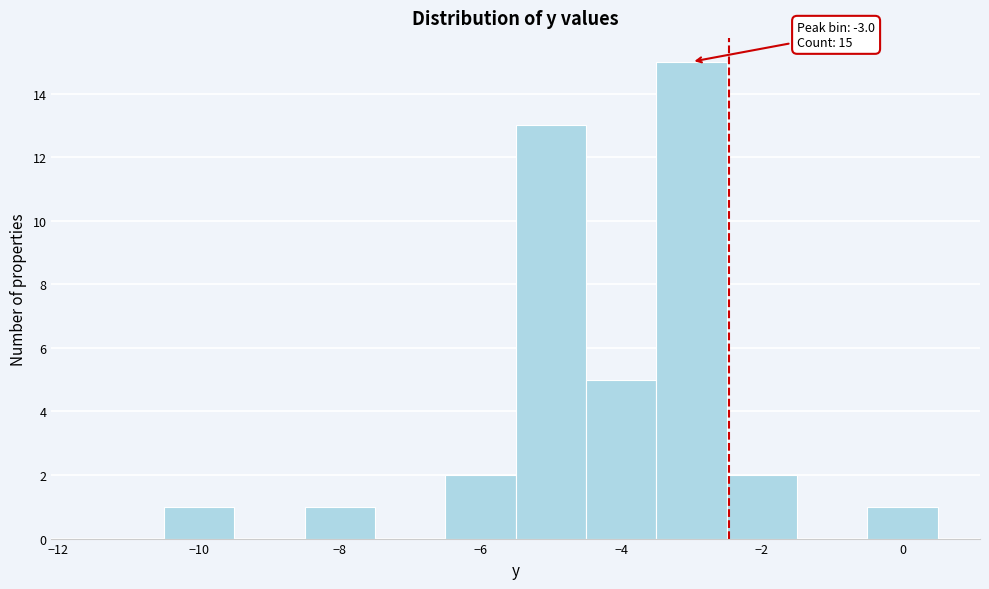

Over which range of the x-axis is the bar tallest?

-3.5 to -2.5